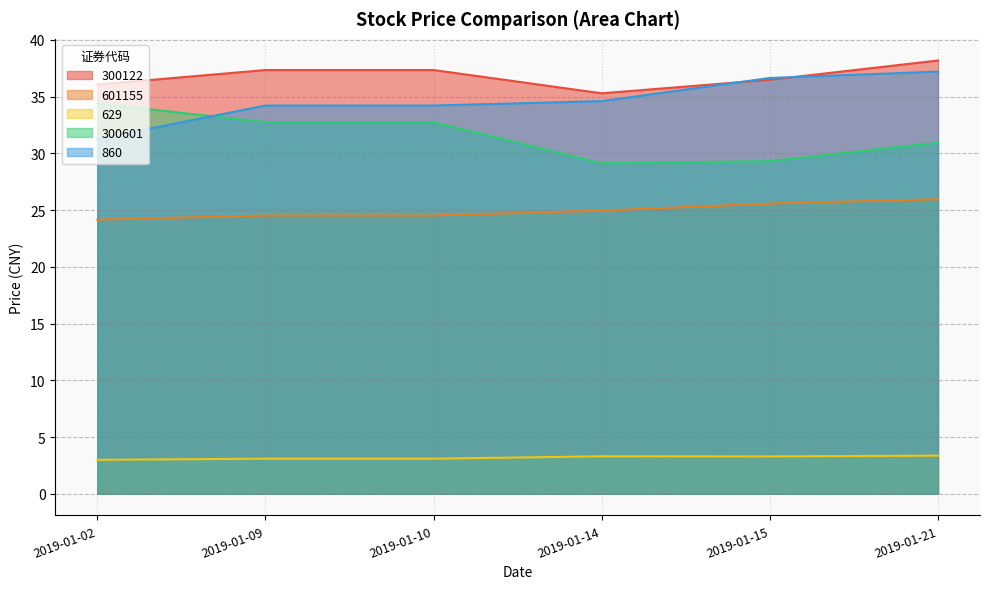

True or false: 629 and 860 cross at least once.

False